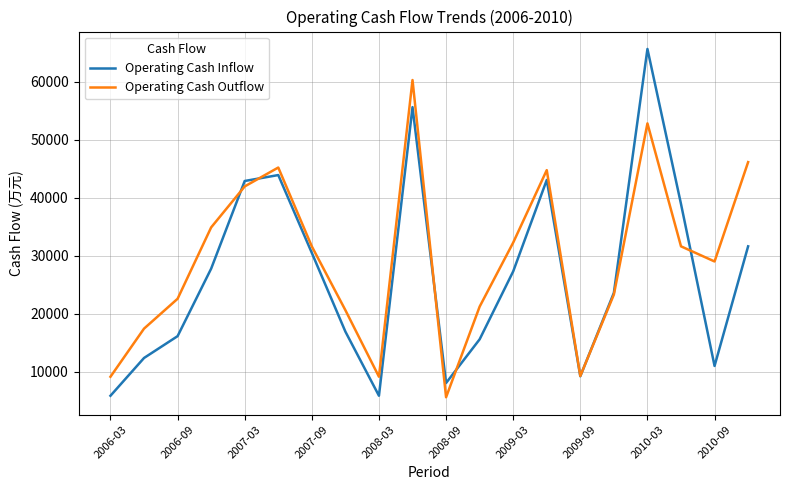

Rank the series by their maximum value, from lowest to highest.

Operating Cash Outflow, Operating Cash Inflow